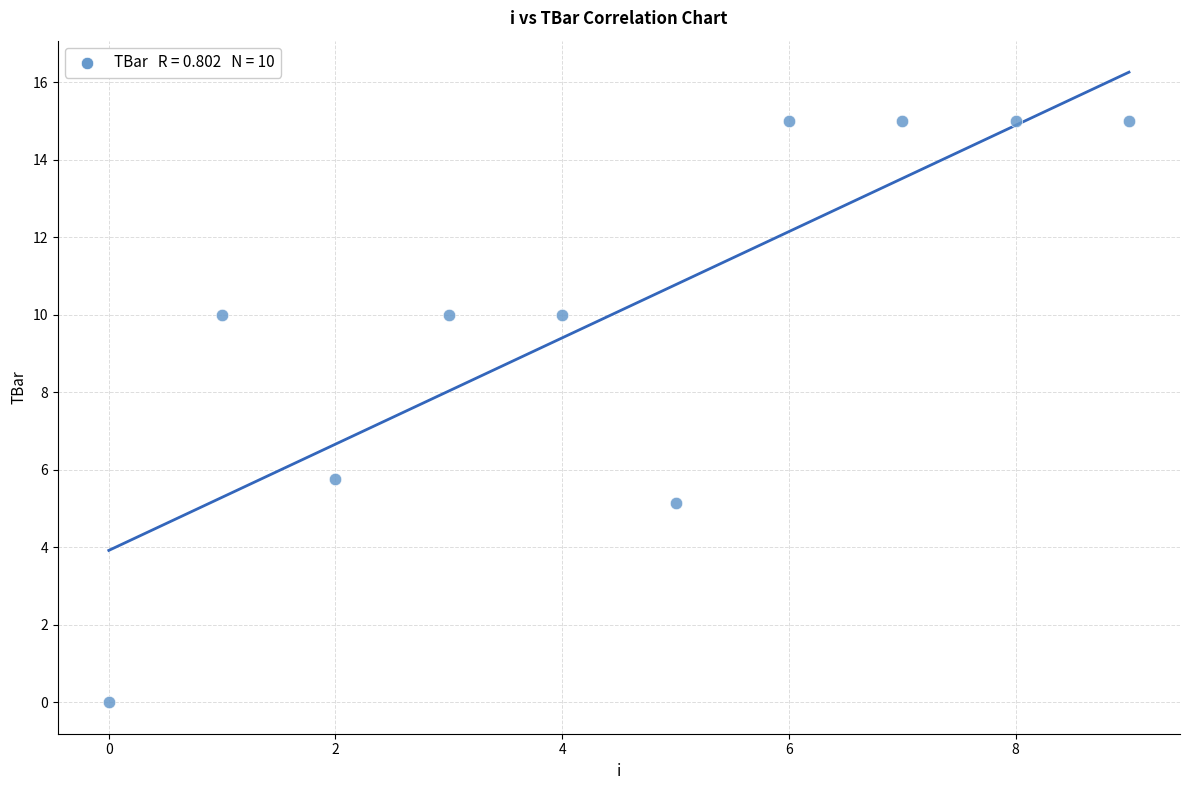

What is the average Y value?

10.1